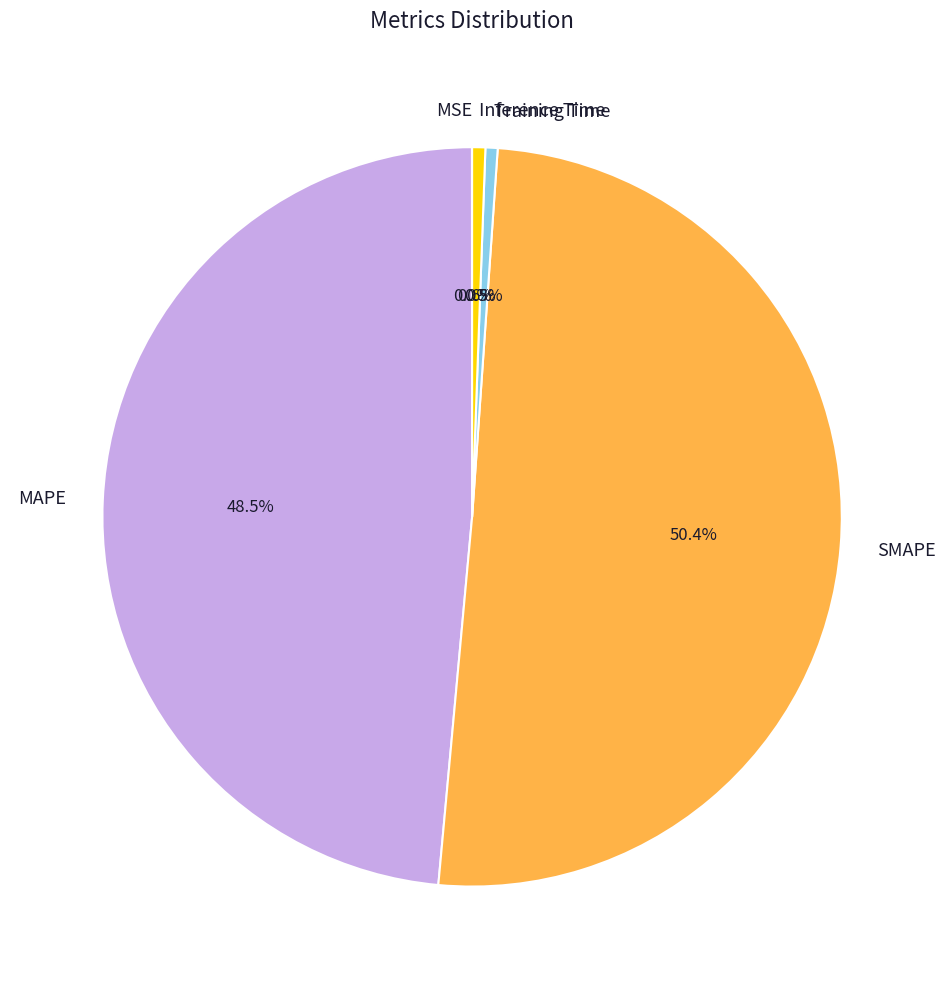

Is MAPE the majority of the pie?

No